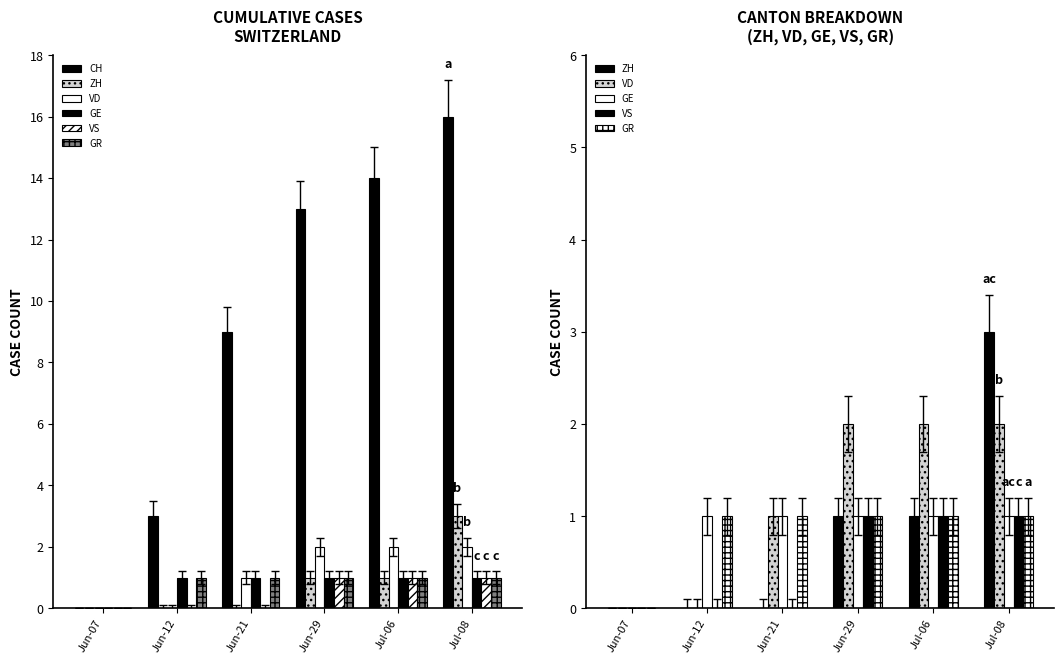

Is the value of GE at Jul-06 greater than the value of GR at Jun-12?

No